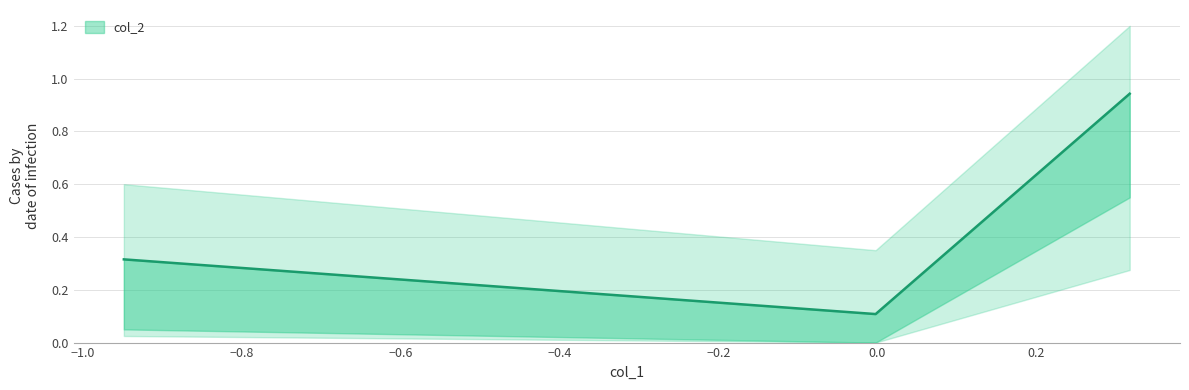

Count the number of categories in the chart.

3